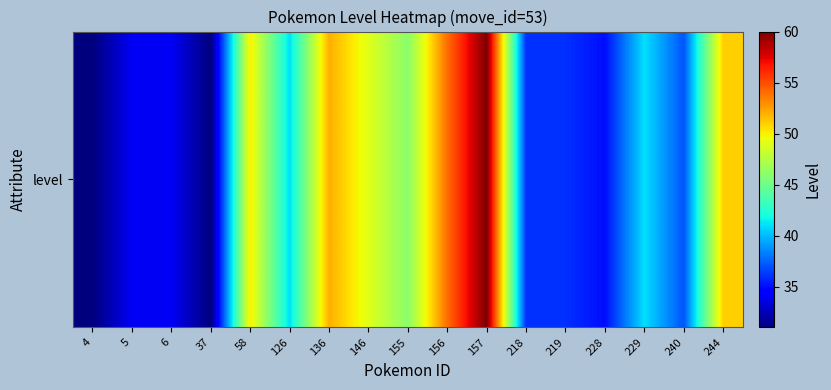

The chart shows a value of 20 at 155. True or false?

False